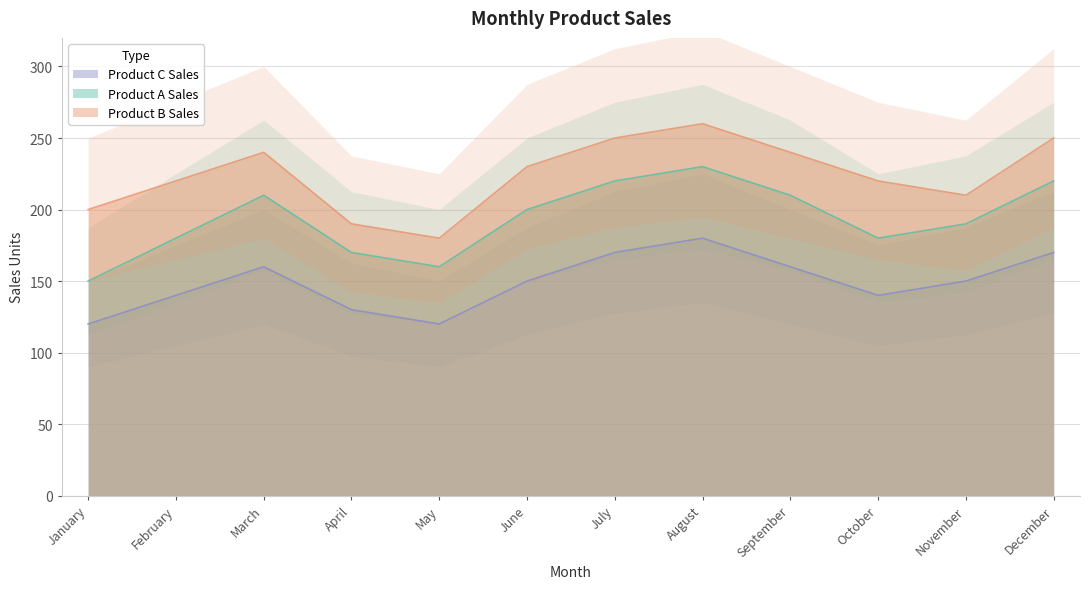

The value of Product C Sales at September is 106. True or false?

False